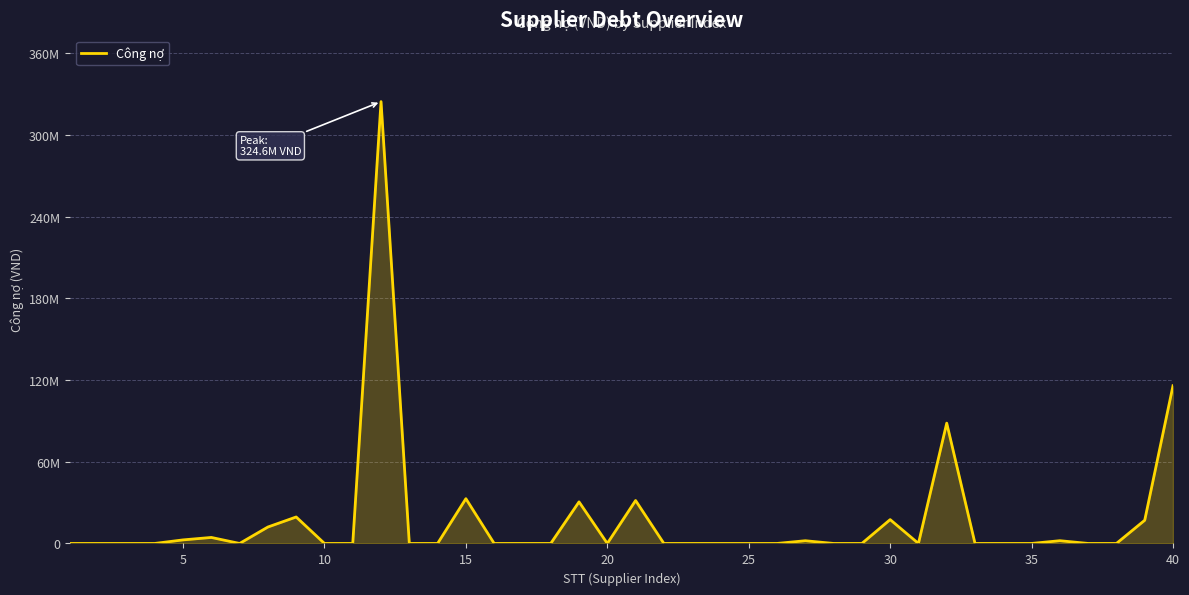

Is this an area chart (filled region under the line)?

Yes